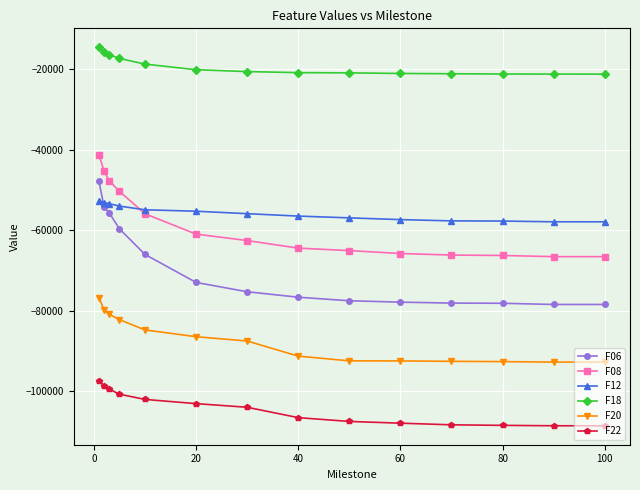

What is the value of the F12 point at the 14th from the left?

-57904.6